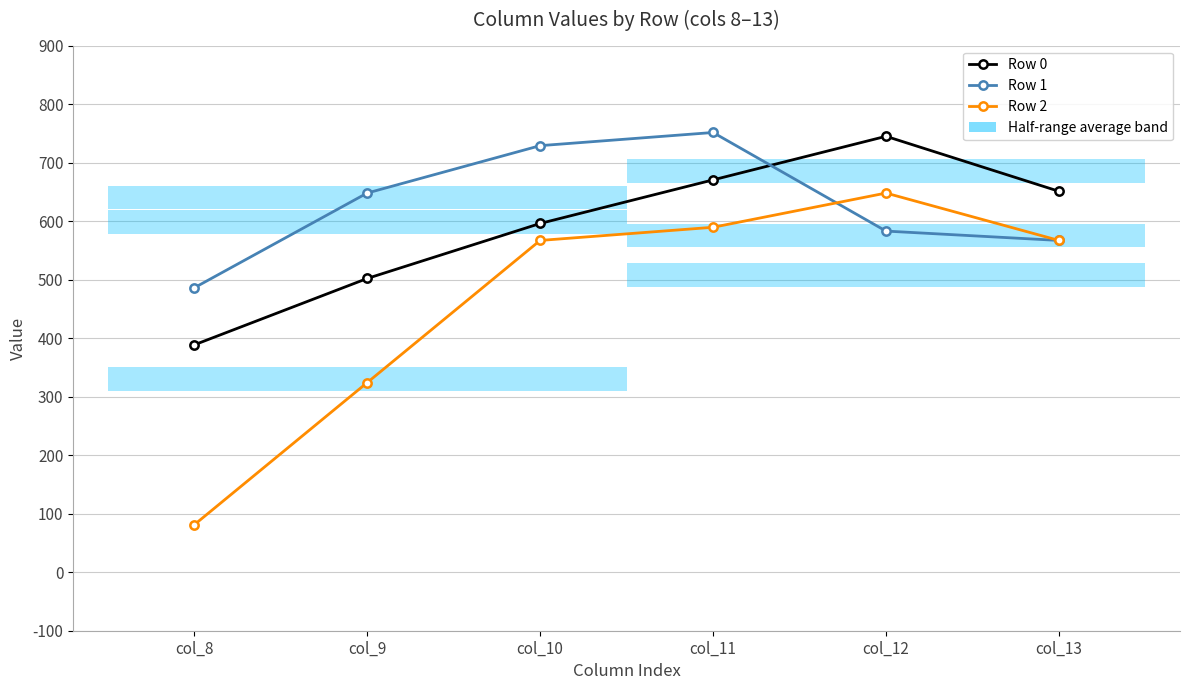

How many data points in Row 2 are less than 567?

2